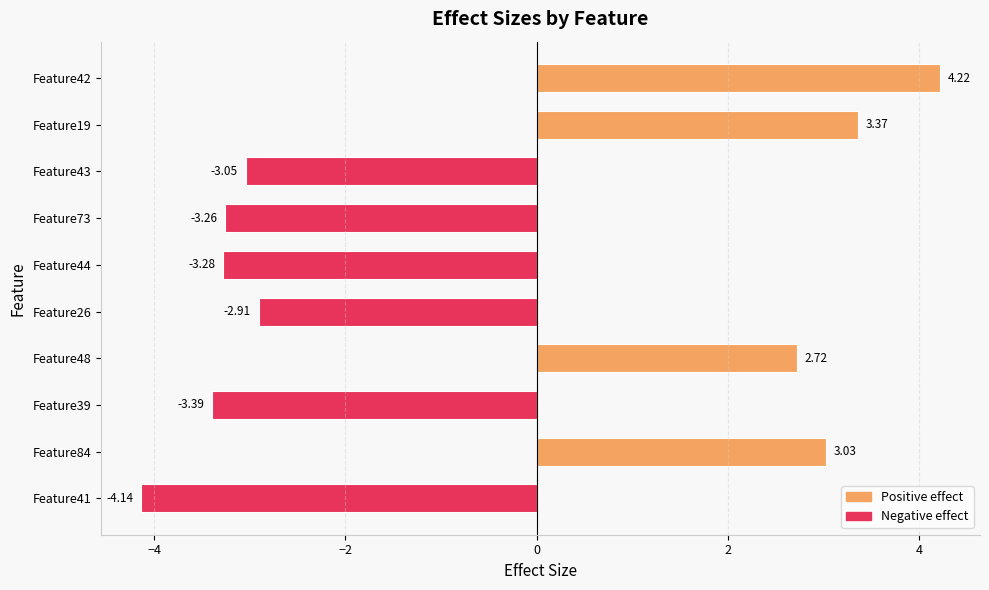

Between Feature39 and Feature48, which is larger?

Feature48